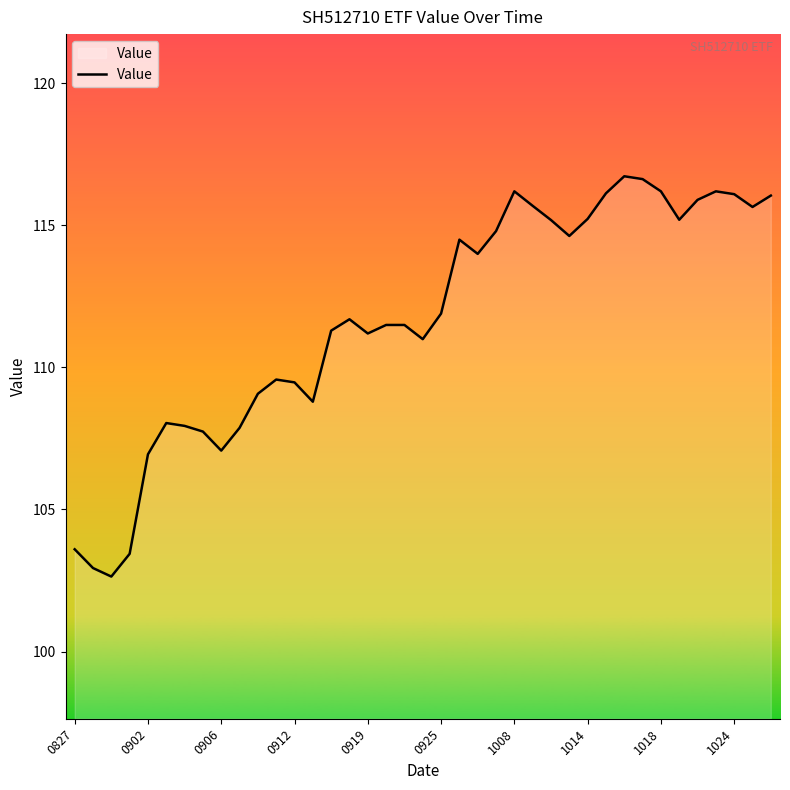

What is the smallest value displayed?

102.6